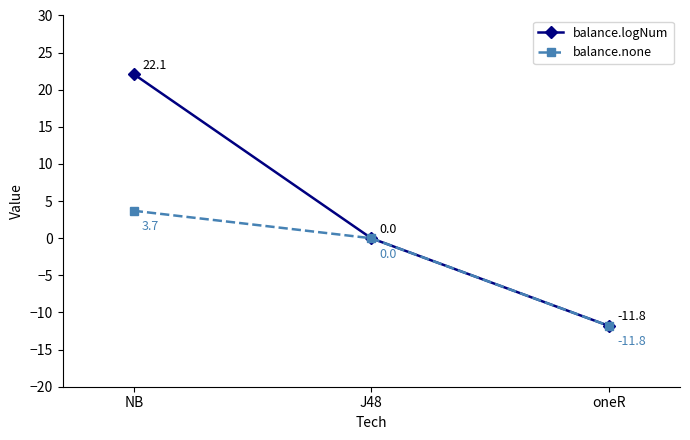

List the labels in order of balance.none value, largest first.

NB, J48, oneR